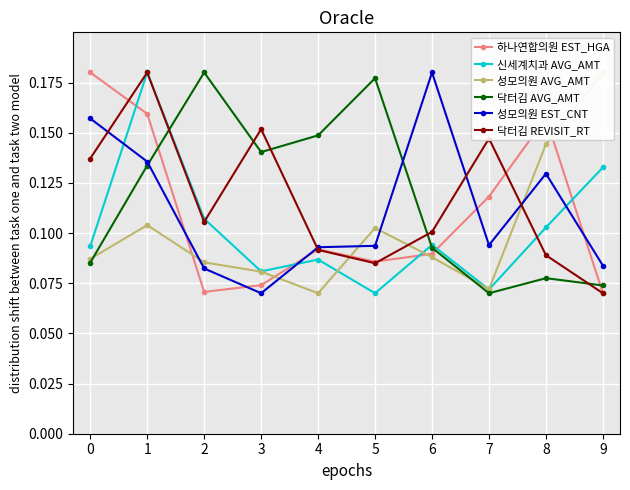

At 5, list the series in order from largest to smallest.

닥터김 AVG_AMT, 성모의원 AVG_AMT, 성모의원 EST_CNT, 하나연합의원 EST_HGA, 닥터김 REVISIT_RT, 신세계치과 AVG_AMT